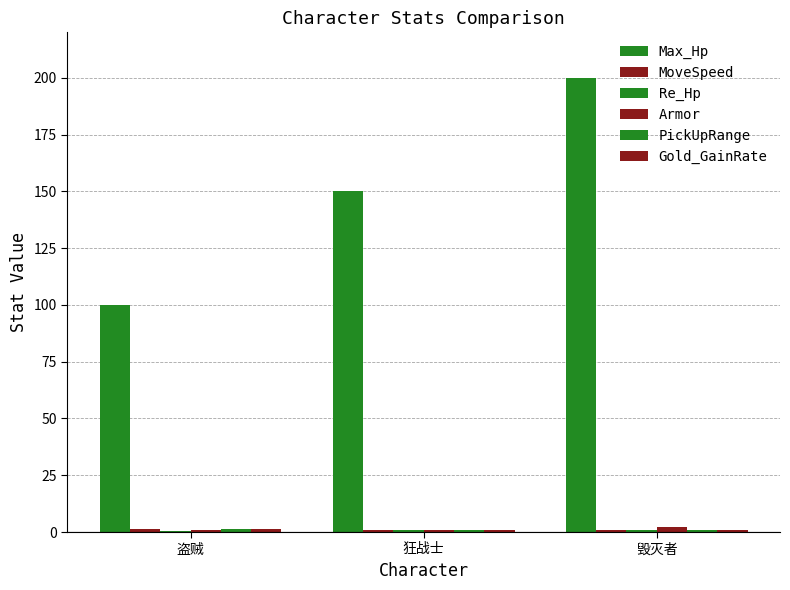

The value of Gold_GainRate at 毁灭者 is 0.5. True or false?

False